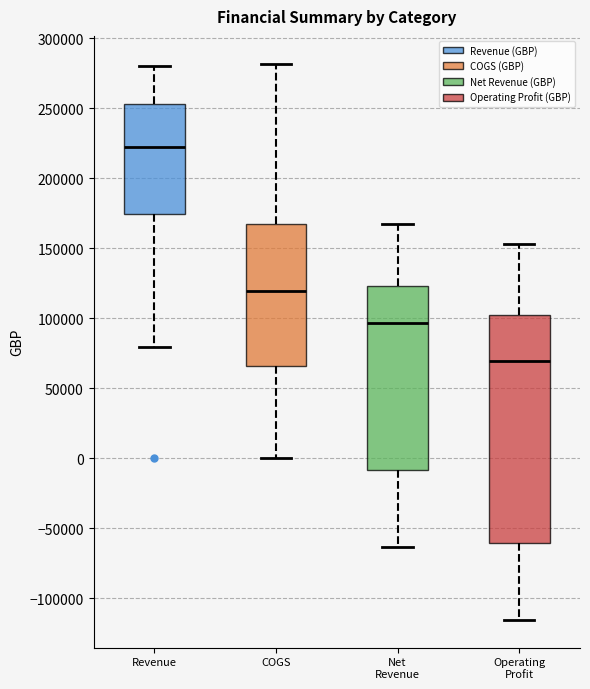

Which box's median line is the highest?

Revenue